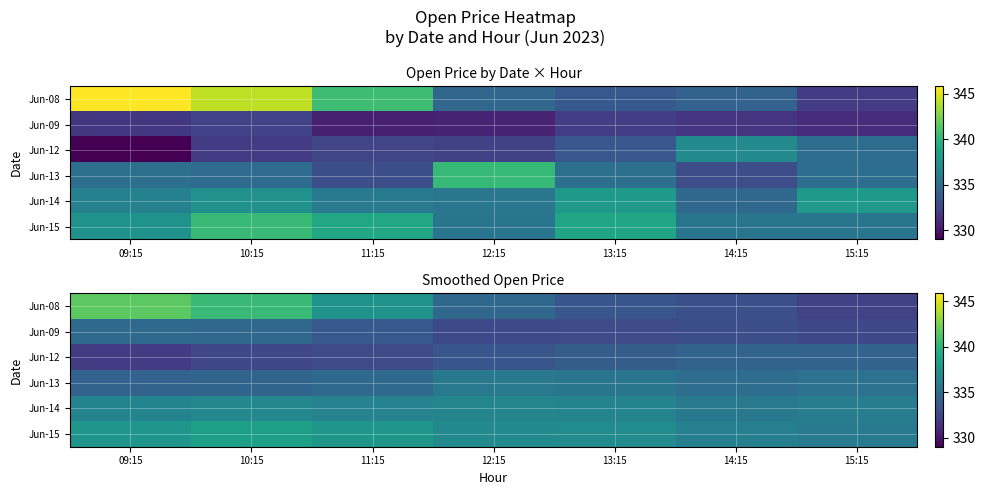

What is the spread (max minus min) of values at 12:15?

4.2